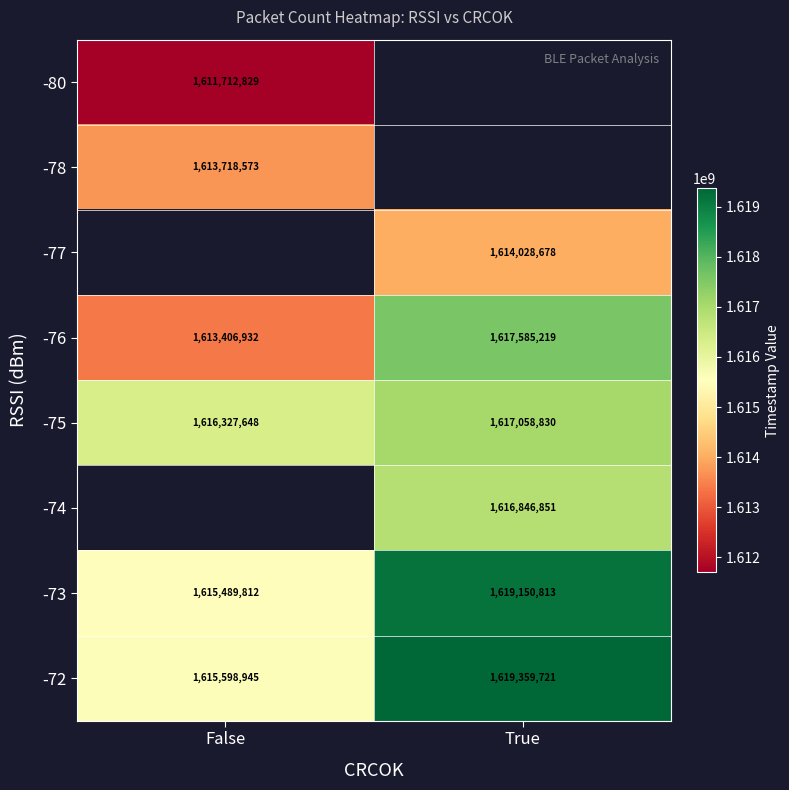

Count the -76 values in the range 1613406932 to 1617585219.

2